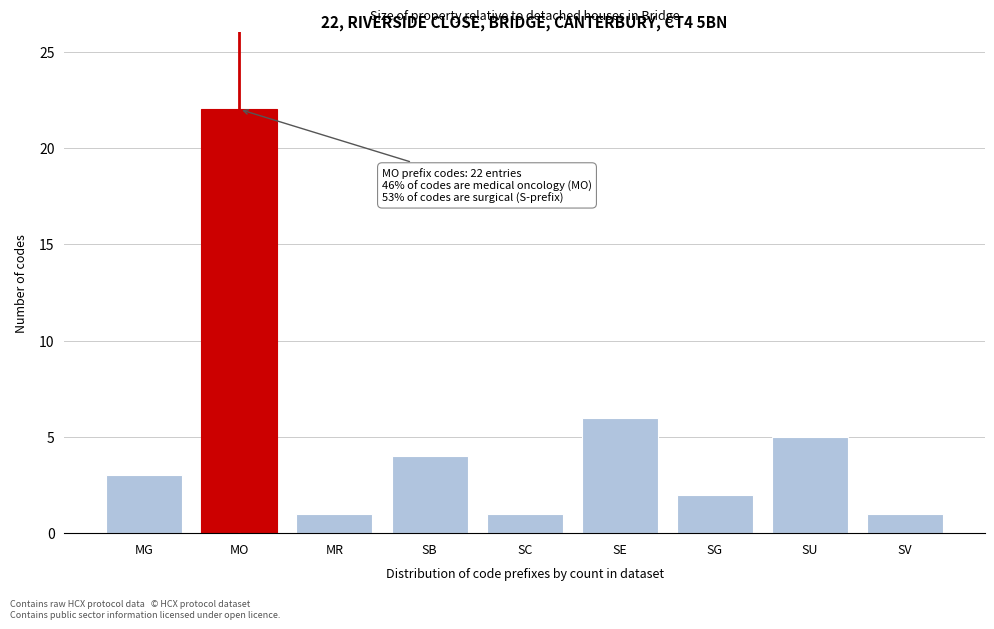

Reading left to right, transcribe all the data shown in this chart.

MG=3	MO=22	MR=1	SB=4	SC=1	SE=6	SG=2	SU=5	SV=1